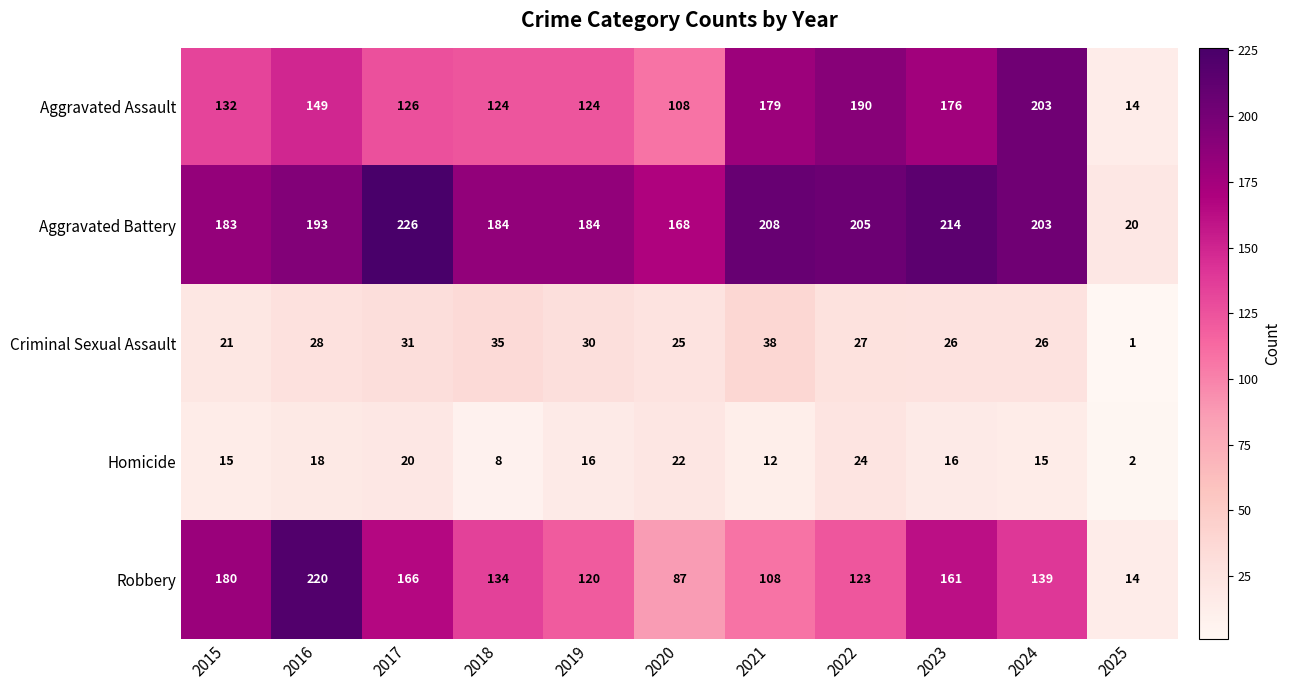

What is the difference between the Homicide values at 2022 and 2023?

8